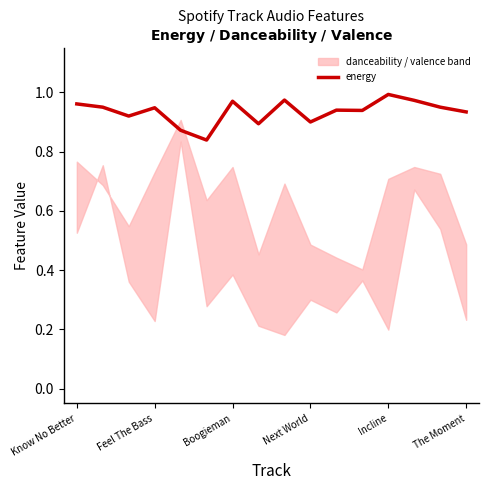

How many interior local peaks (higher than both neighbors) does the data have?

5